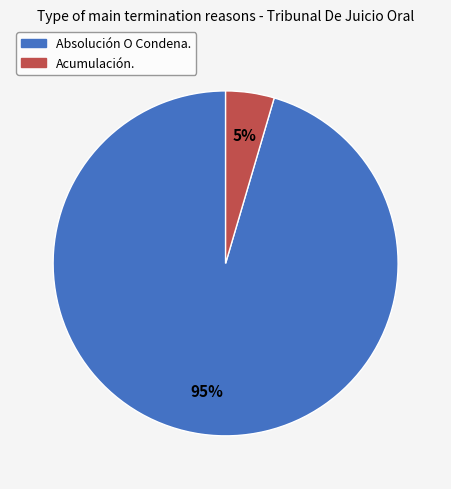

Rank the categories by value from highest to lowest.

Absolución O Condena., Acumulación.